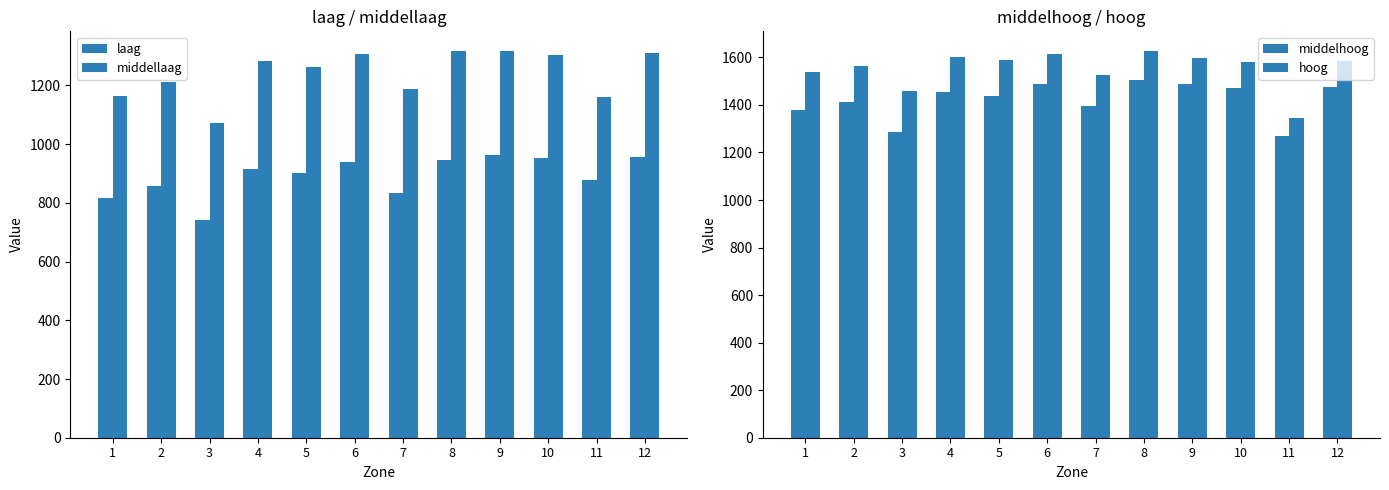

Which category has the lowest value across all series?

3